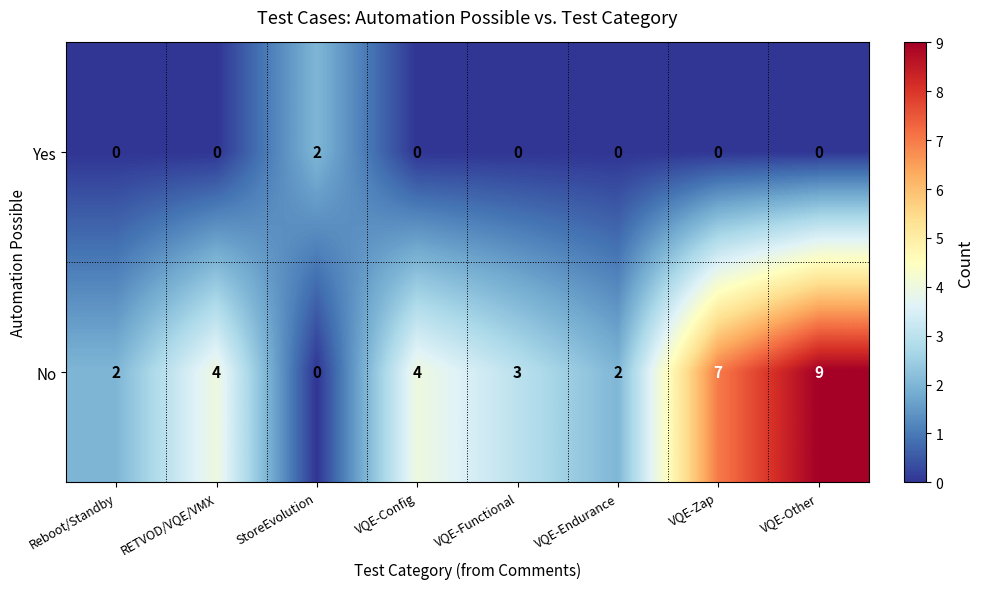

Reading left to right, list all the values displayed in this chart.

Yes: 0	0	2	0	0	0	0	0
No: 2	4	0	4	3	2	7	9